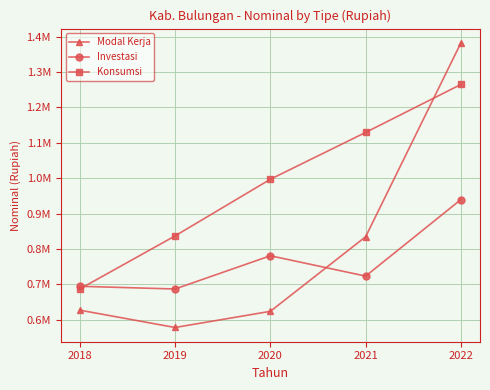

How many interior local peaks does the Investasi series have?

1